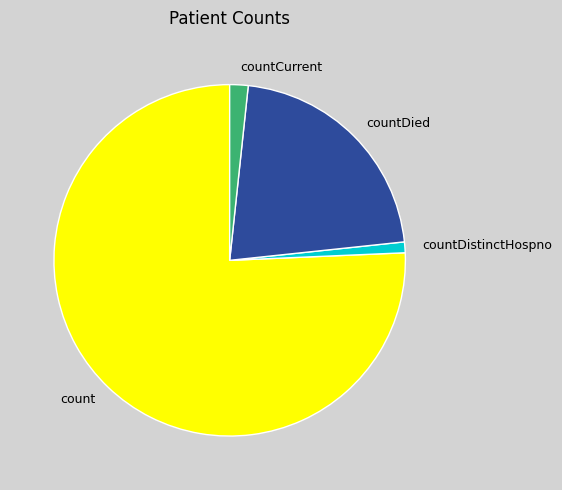

Is there a majority slice in this chart?

Yes